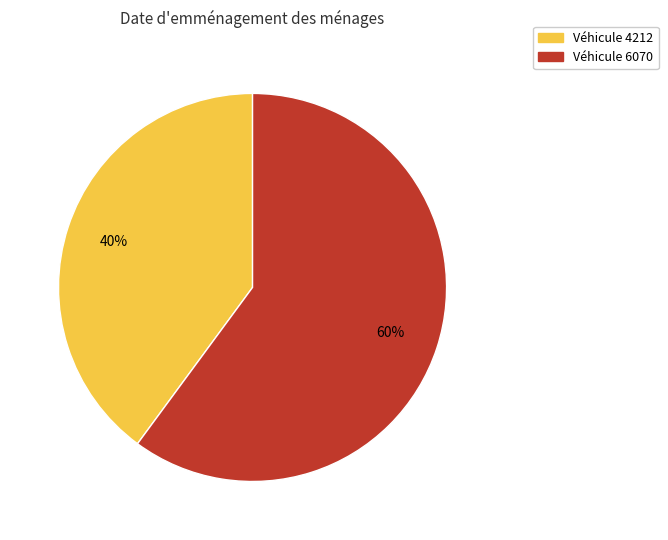

To the nearest percent, what portion does Véhicule 6070 represent?

60%